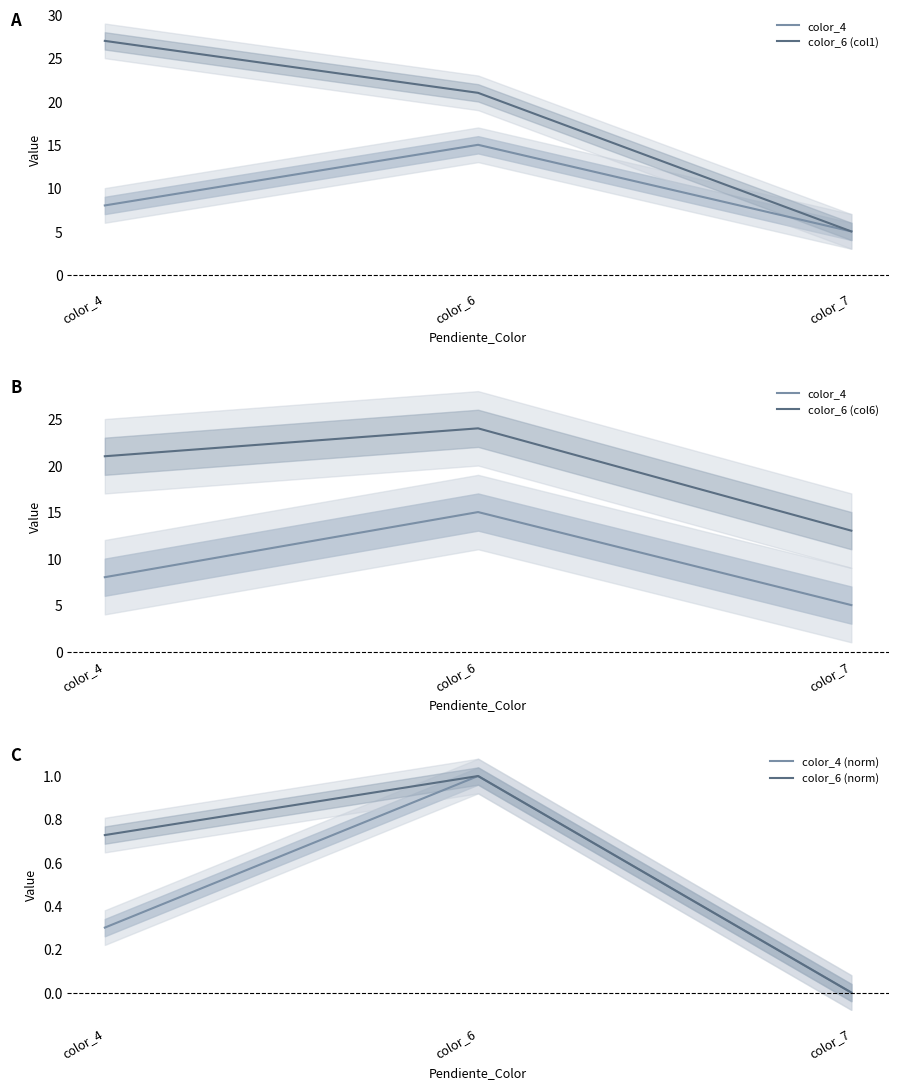

The value of color_6 (norm) at color_7 is 0.0. True or false?

True